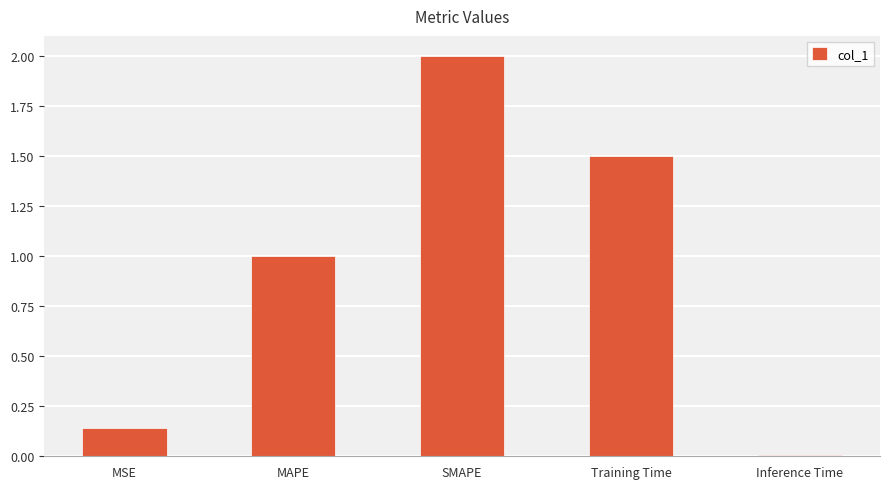

Rank the categories by value from lowest to highest.

Inference Time, MSE, MAPE, Training Time, SMAPE